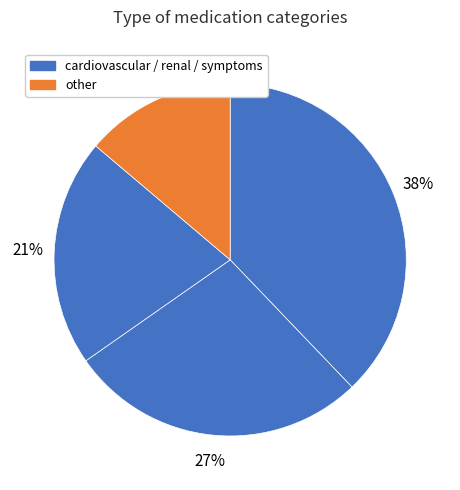

What is the smallest slice in the pie chart?

other